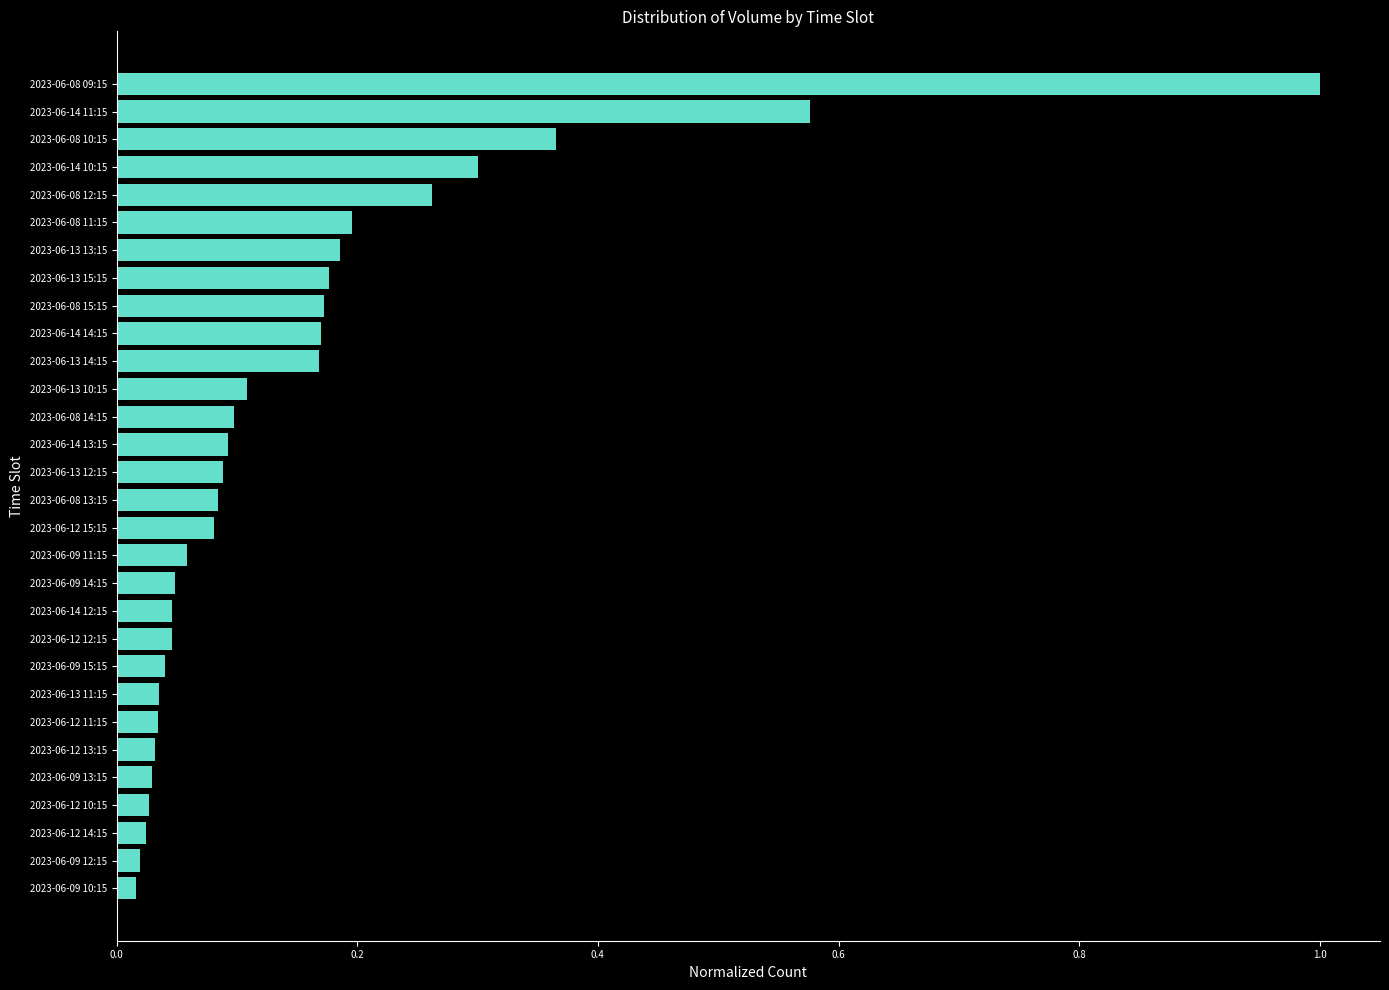

Which has a higher value, 2023-06-13 10:15 or 2023-06-12 13:15?

2023-06-13 10:15